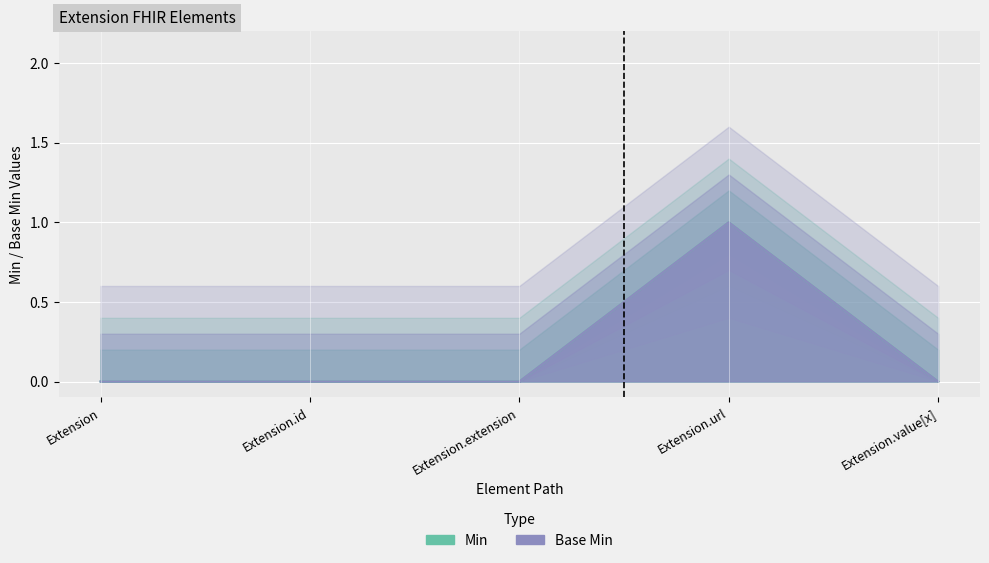

How many distinct data groups are displayed?

2